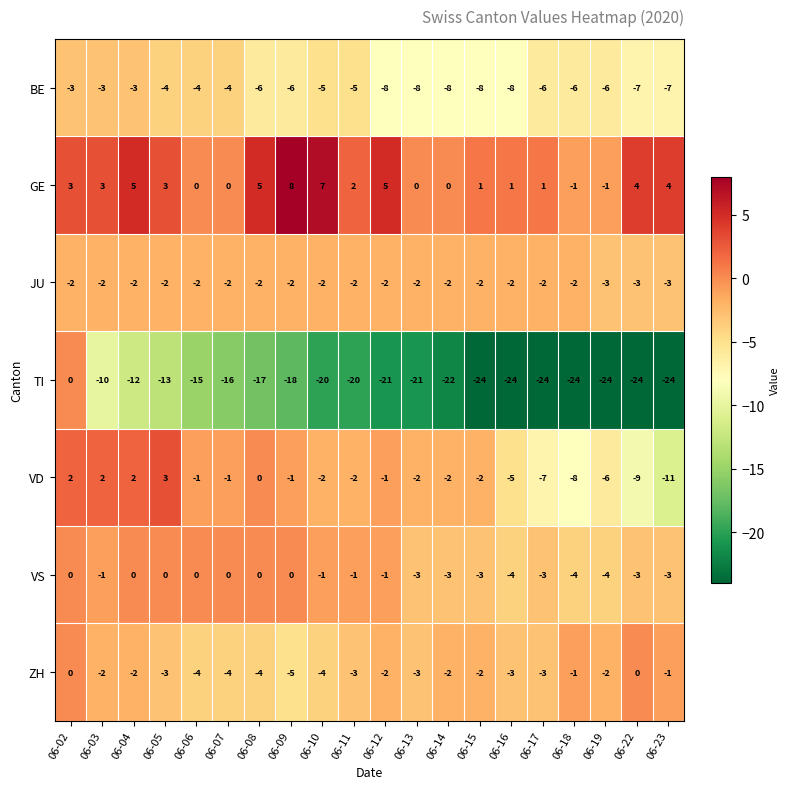

What is the difference between the GE values at 06-22 and 06-16?

3